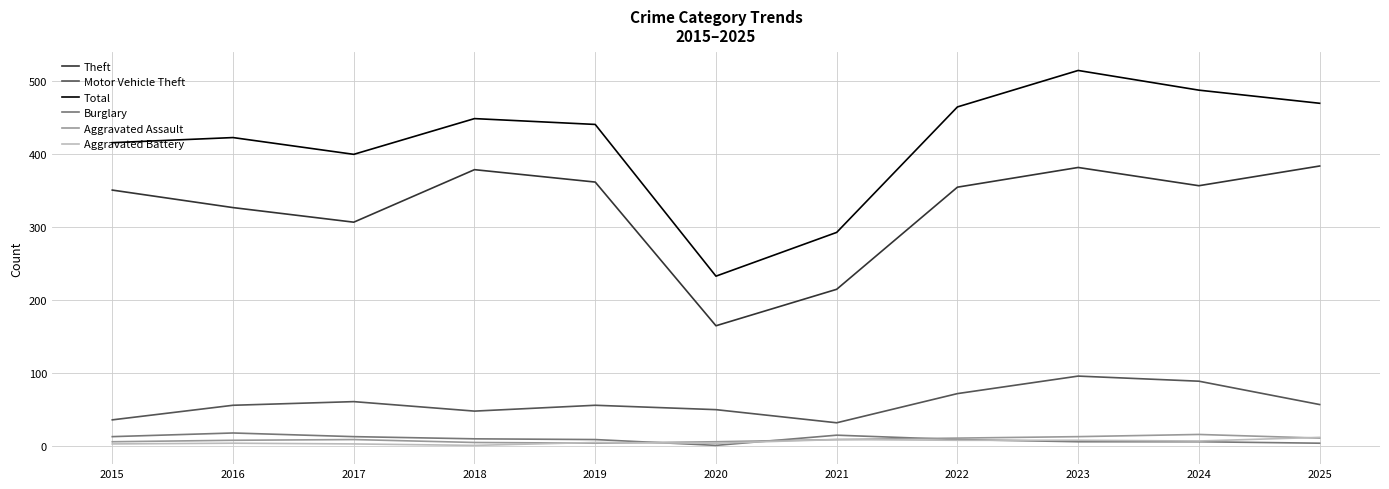

The value of Total at 2024 is 488. True or false?

True